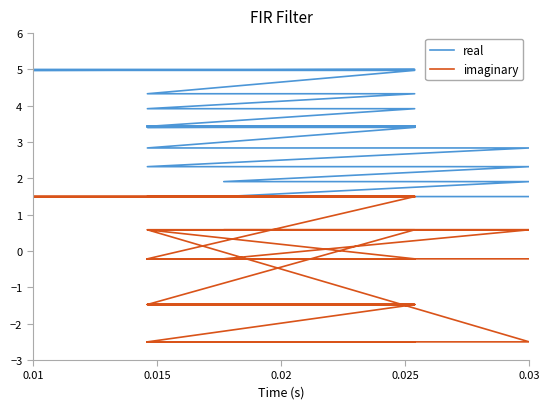

At which category does the chart reach its peak across all series?

0.01